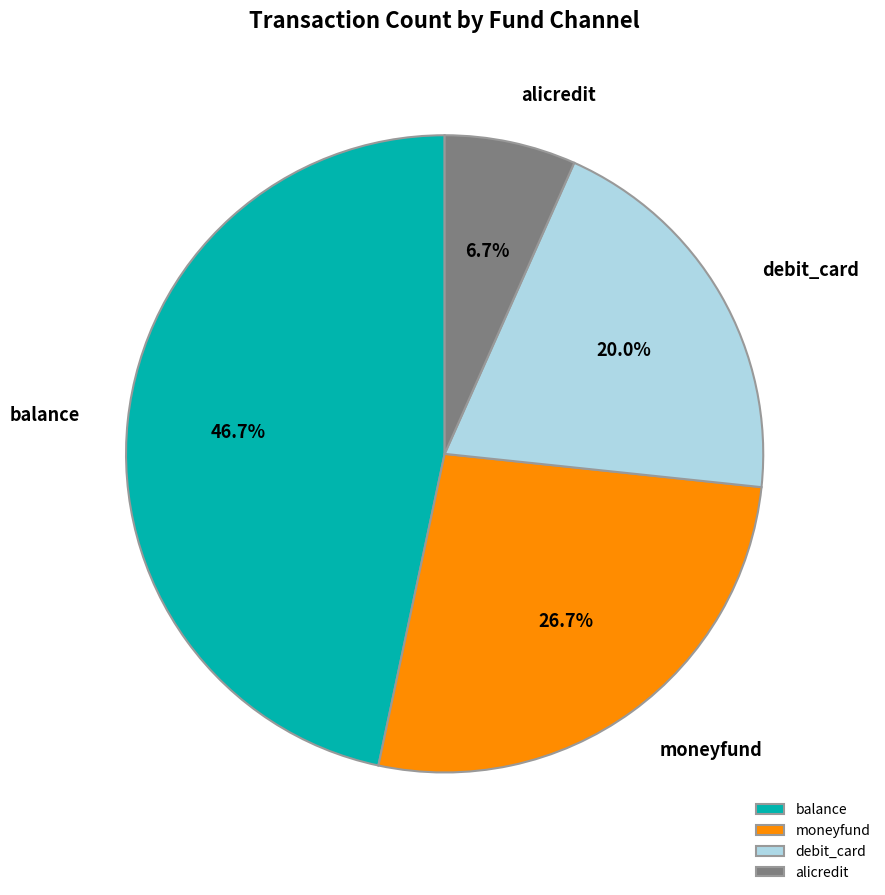

Rank the categories by value from highest to lowest.

balance, moneyfund, debit_card, alicredit